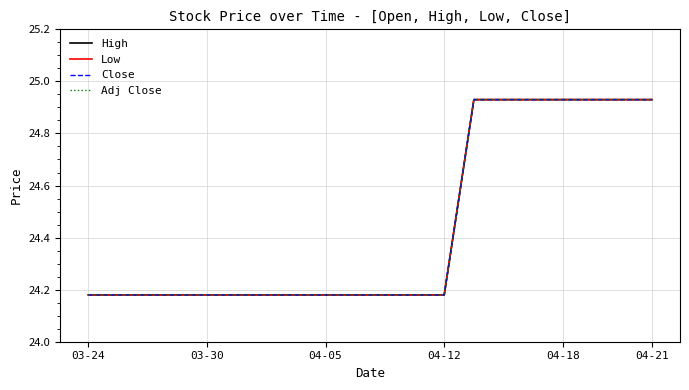

Does the chart have visible grid lines?

Yes